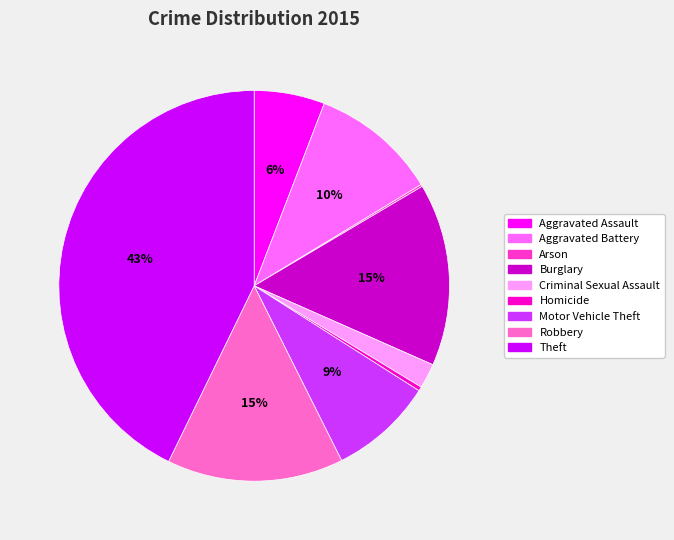

Is it true that Robbery is 21% of the pie?

False